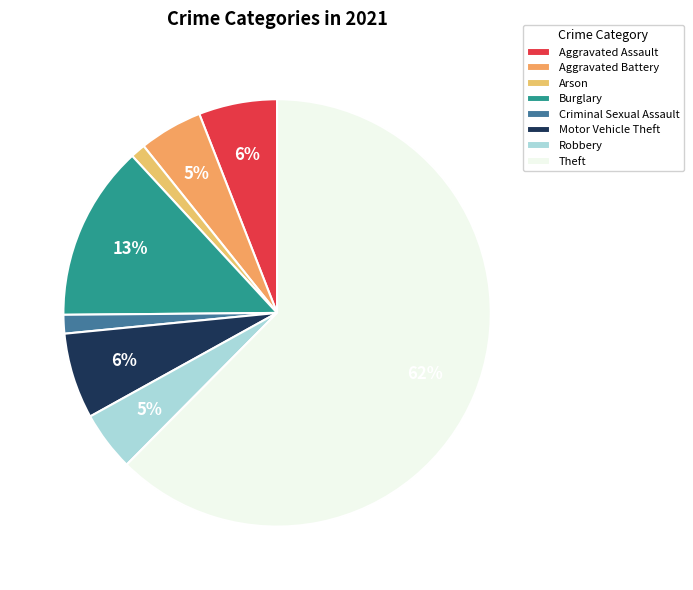

How many segments does this pie chart have?

8